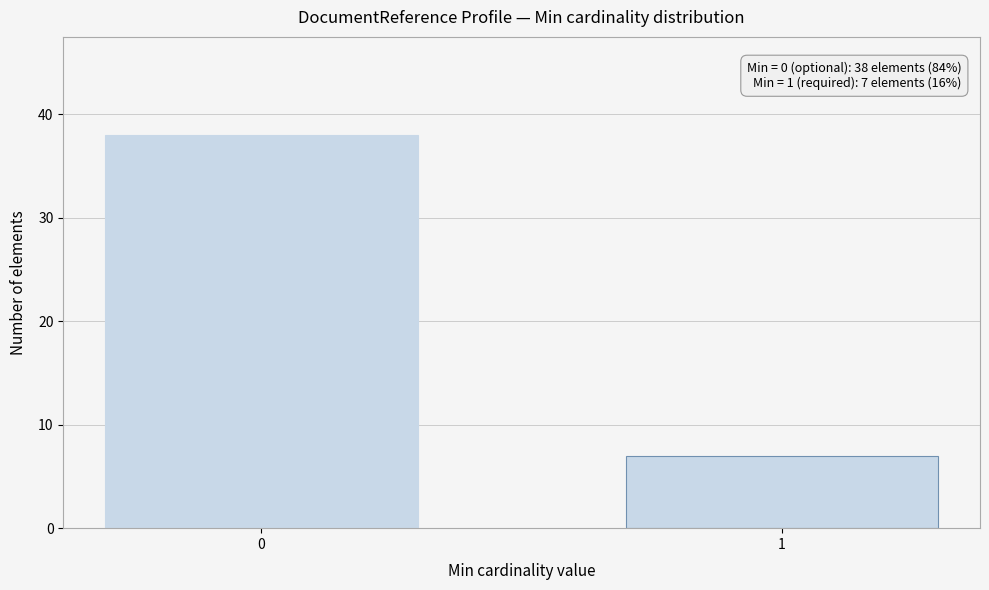

Reading left to right, extract all data points from this chart.

0=38	1=7